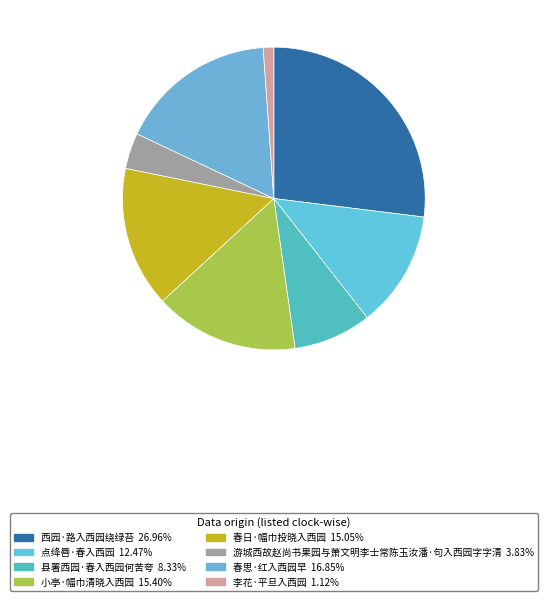

Which has a higher value, 李花·平旦入西园 or 点绛唇·春入西园?

点绛唇·春入西园